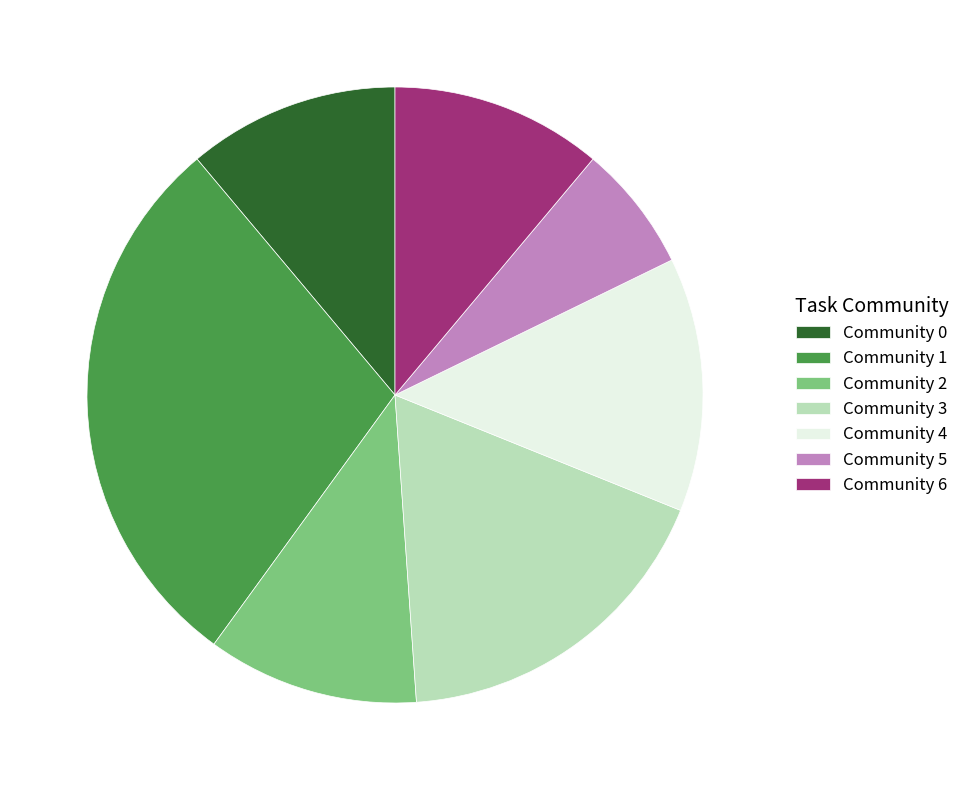

The Community 5 slice represents 7% of the pie. True or false?

True